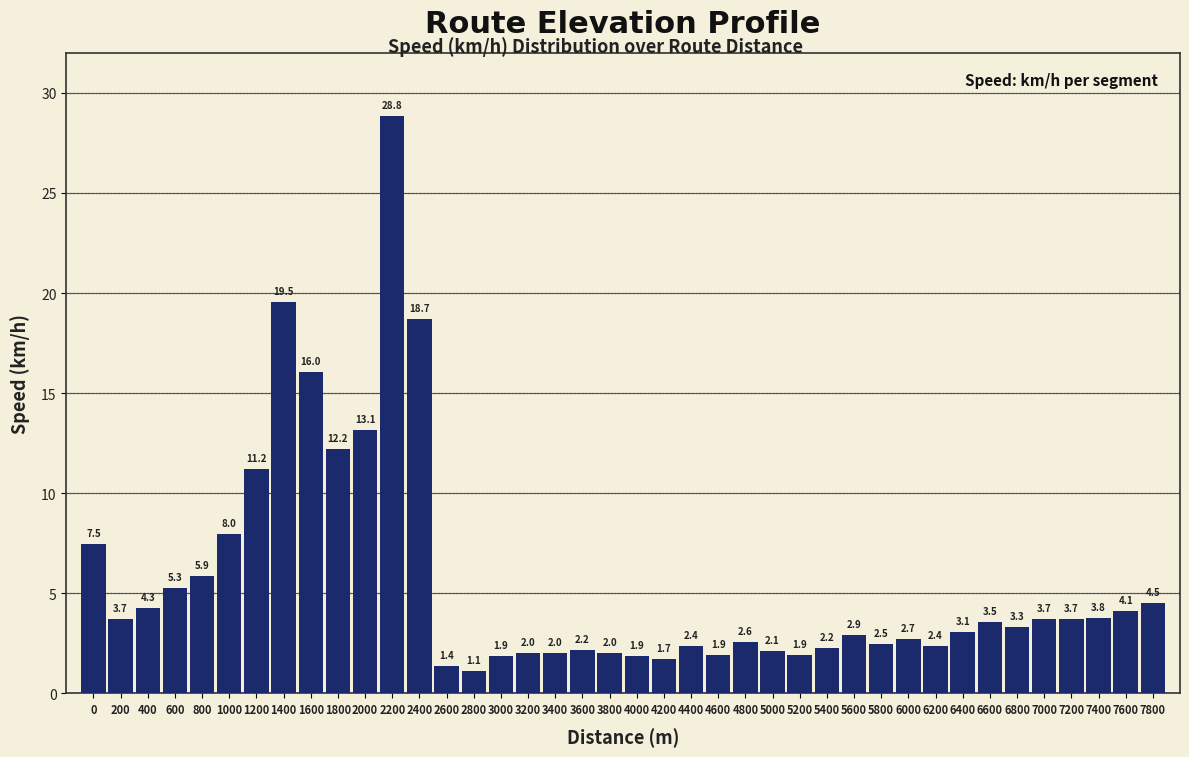

Reading left to right, extract all data points from this chart.

7.5	3.7	4.3	5.3	5.9	8.0	11.2	19.5	16.0	12.2	13.1	28.8	18.7	1.4	1.1	1.9	2.0	2.0	2.2	2.0	1.9	1.7	2.4	1.9	2.6	2.1	1.9	2.2	2.9	2.5	2.7	2.4	3.1	3.5	3.3	3.7	3.7	3.8	4.1	4.5